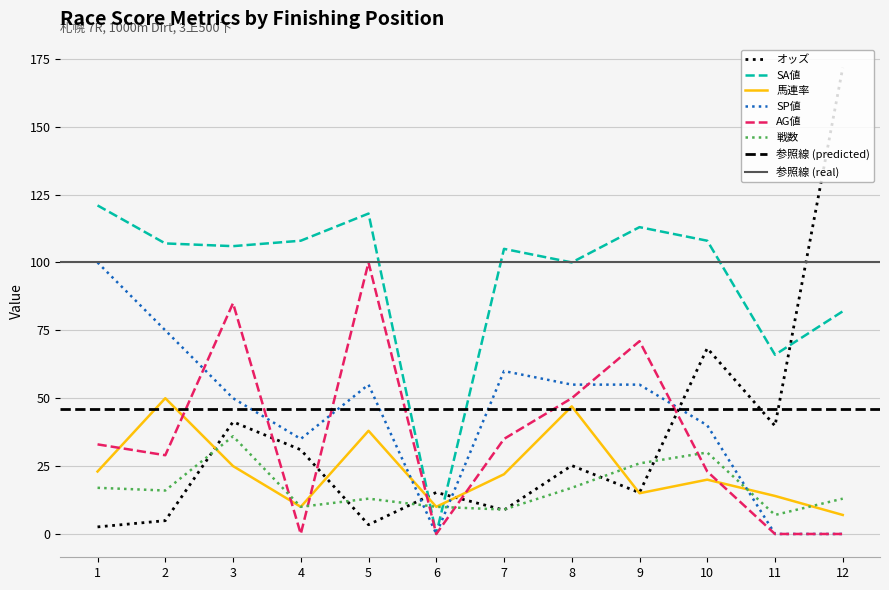

Is it true that 馬連率 equals 10.0 at 6?

True